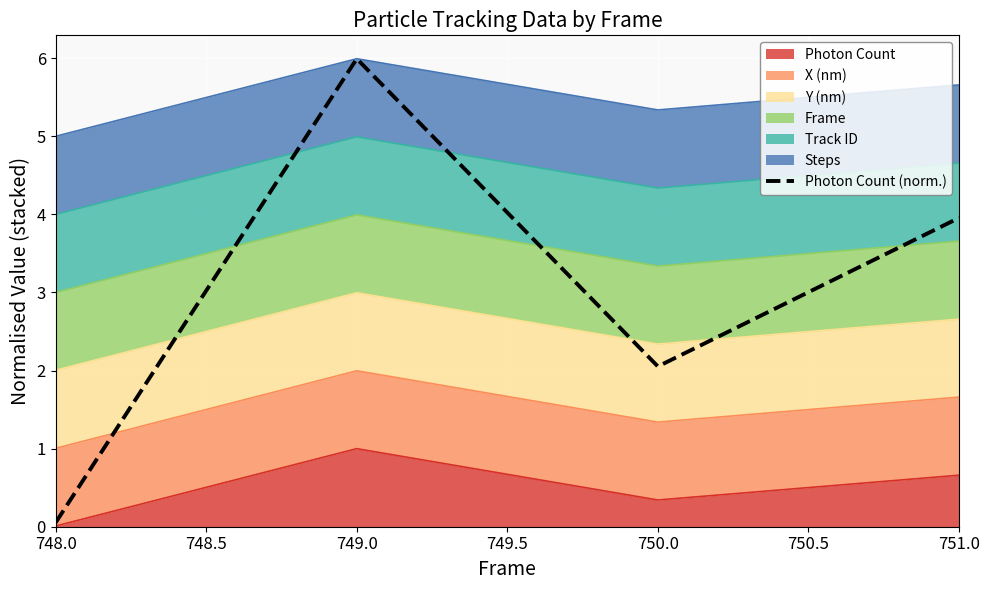

What position from the right is 748.0?

4